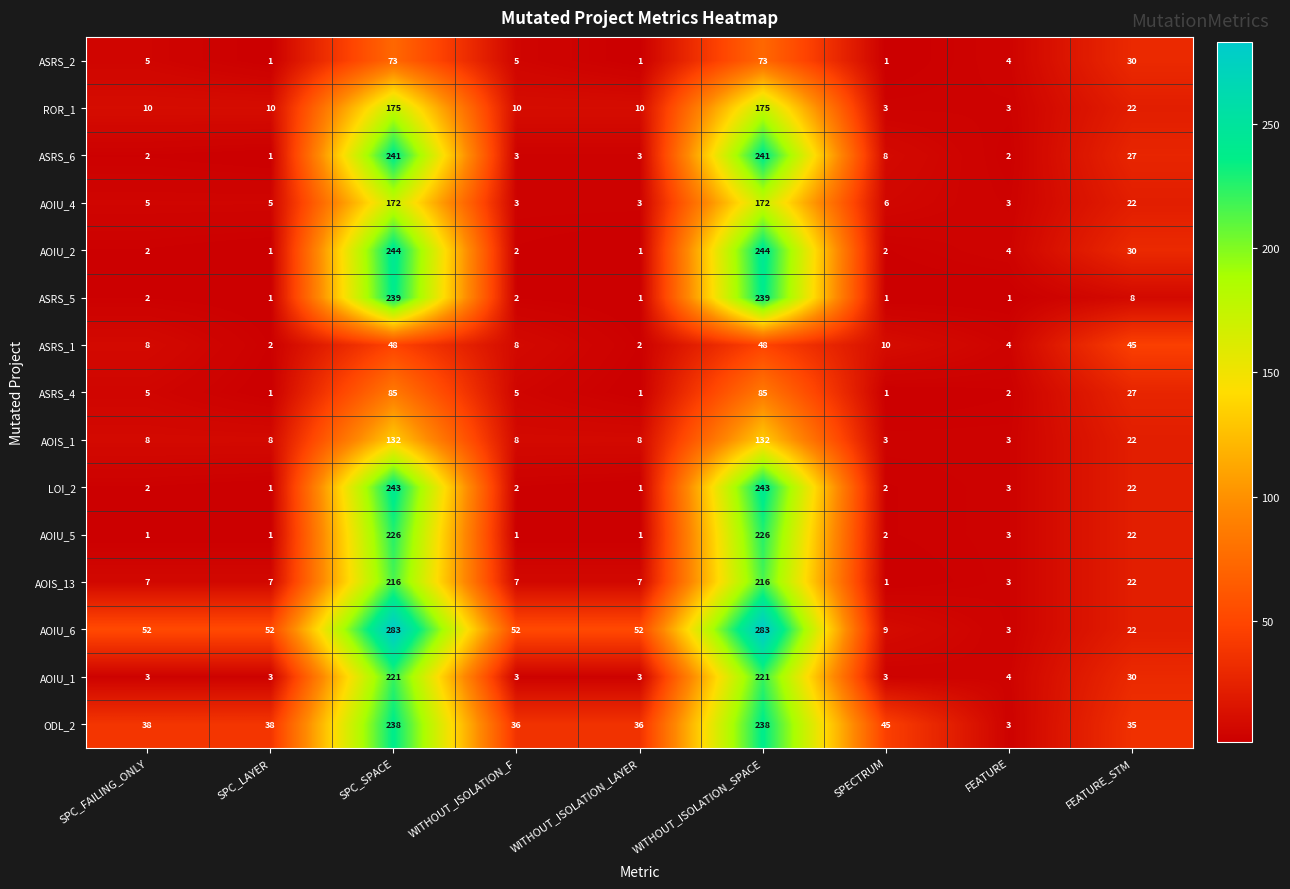

Count the number of data series in this chart.

15